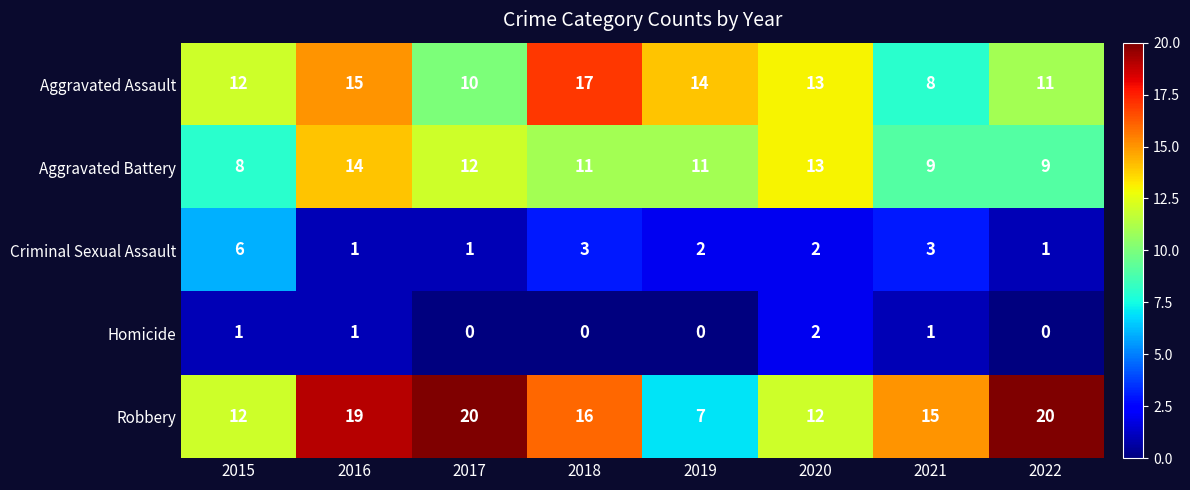

How many Aggravated Battery values are between 9 and 13?

6